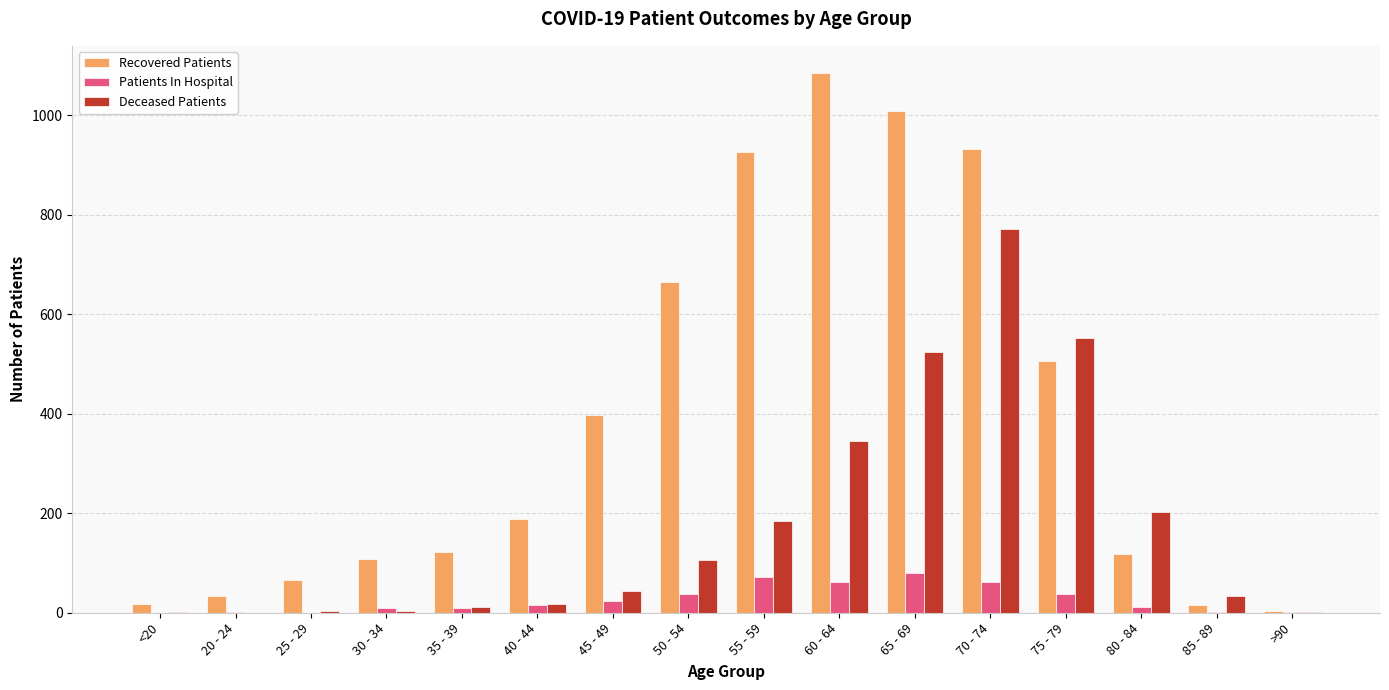

True or false: Deceased Patients has a value of 202 at 80 - 84.

True